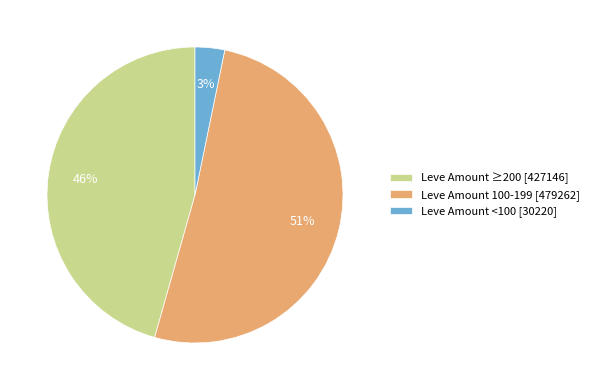

Which category has the biggest portion of the pie?

Leve Amount 100-199 [479262]